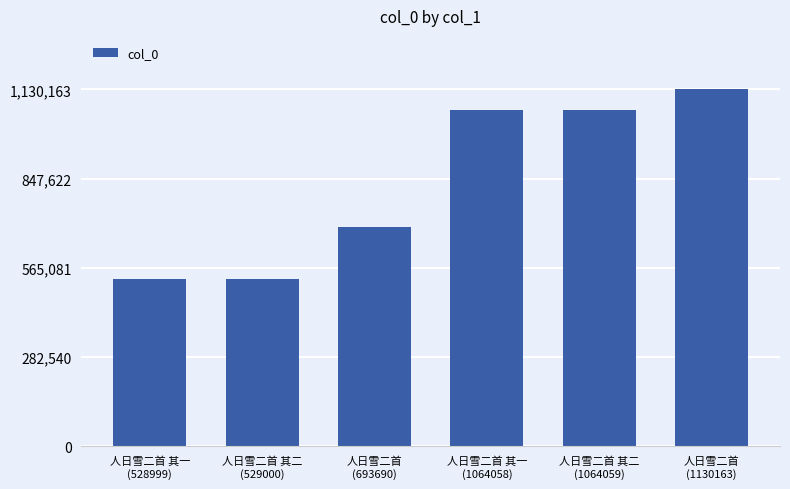

Are the bars grouped side by side (vs. stacked)?

No